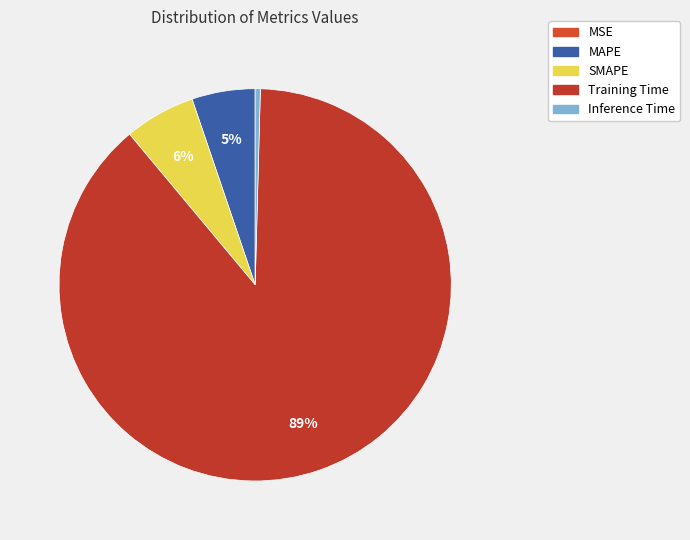

Does Training Time account for over 50% of the chart?

Yes